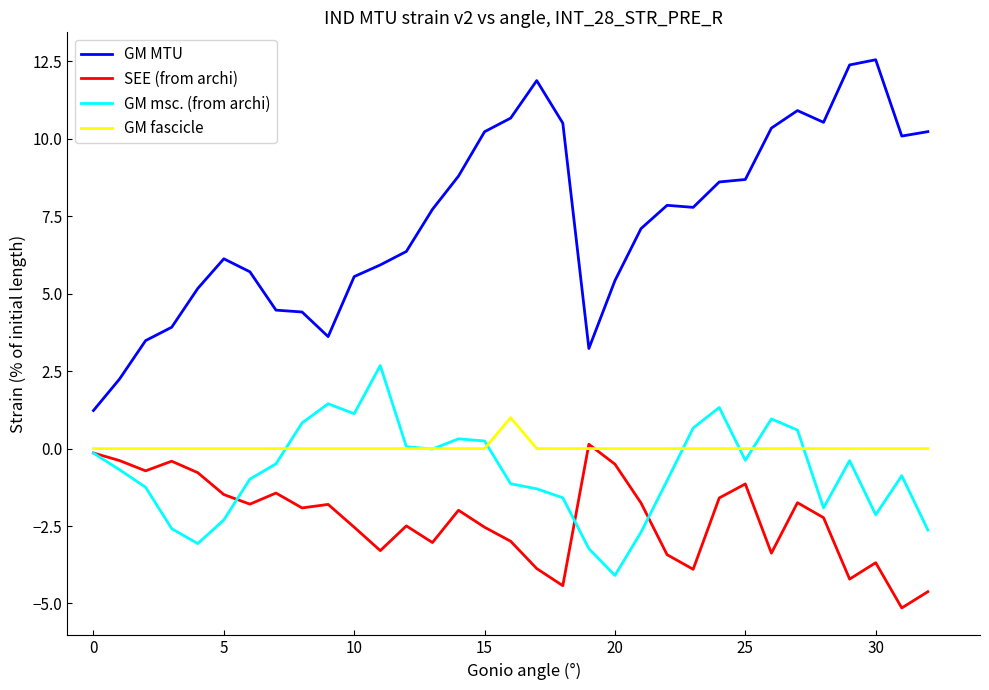

Which series has the largest total across all categories?

GM MTU